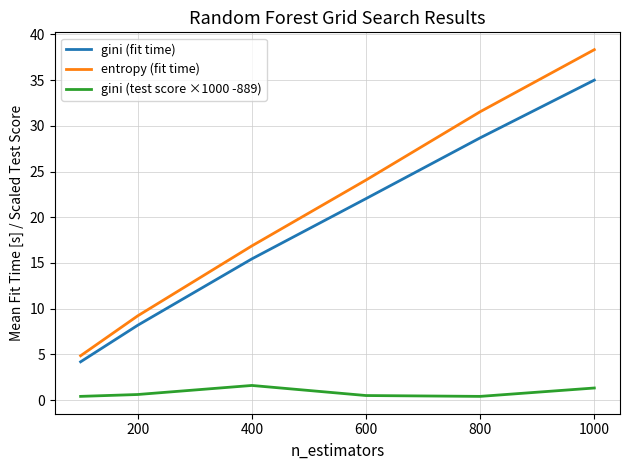

What is the average value of the gini (test score ×1000 -889) series?

0.8